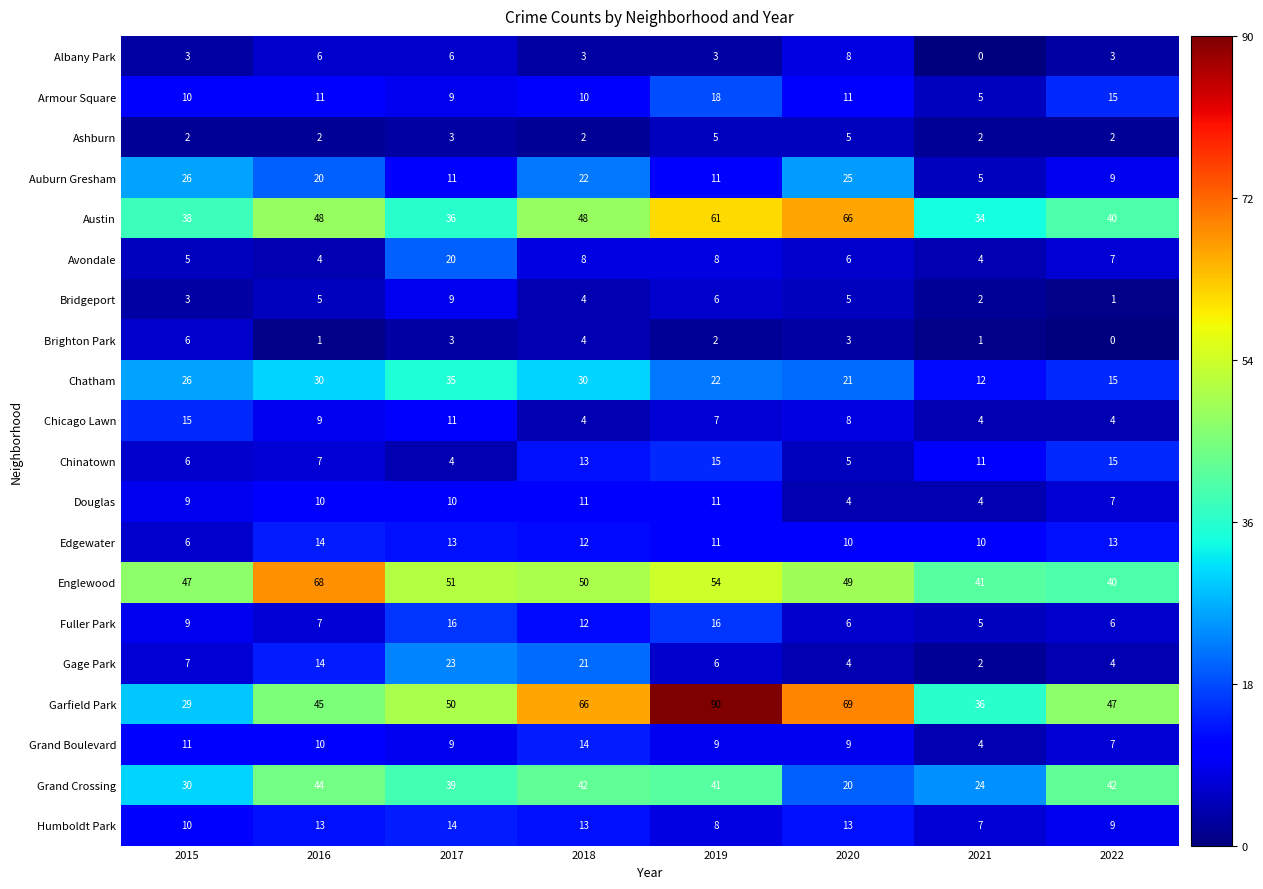

What is the total value across all series at 2016?

368